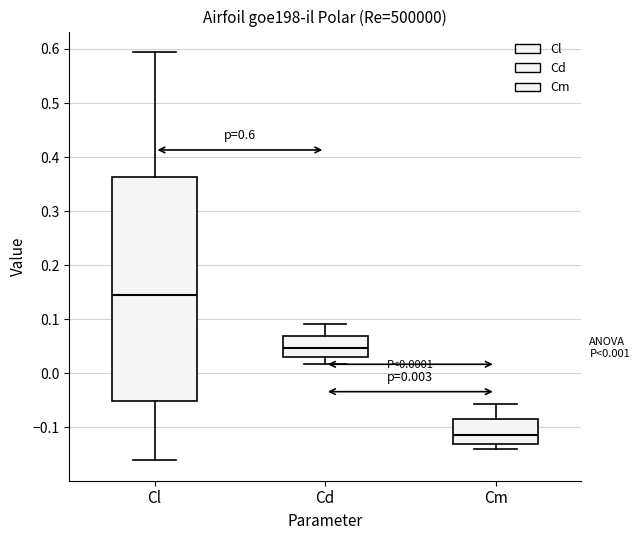

Which box's median line is the highest?

Cl